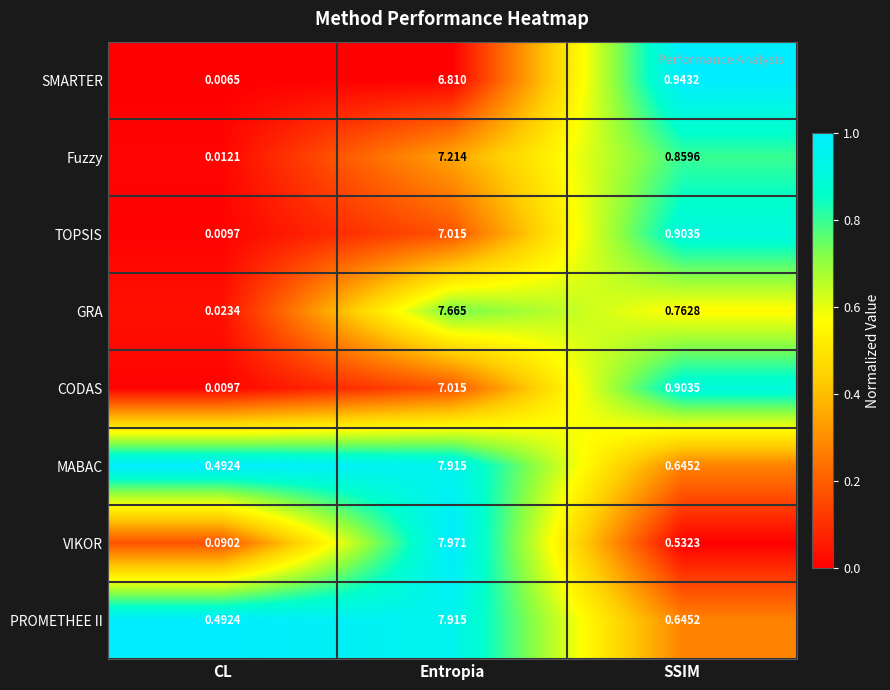

Where is CODAS nearest to the value 3?

SSIM